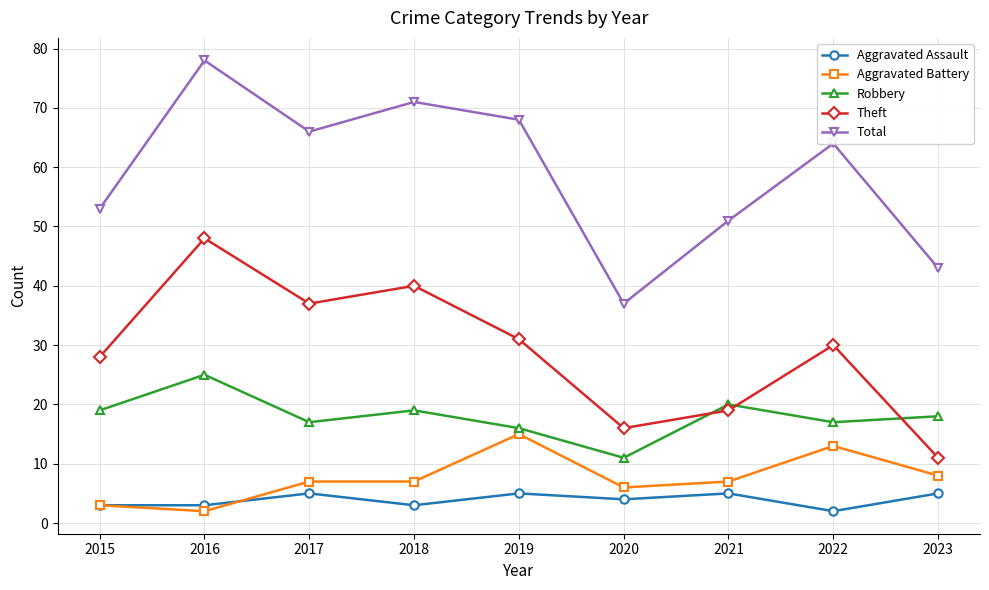

At which category does Robbery reach its first local peak?

2016